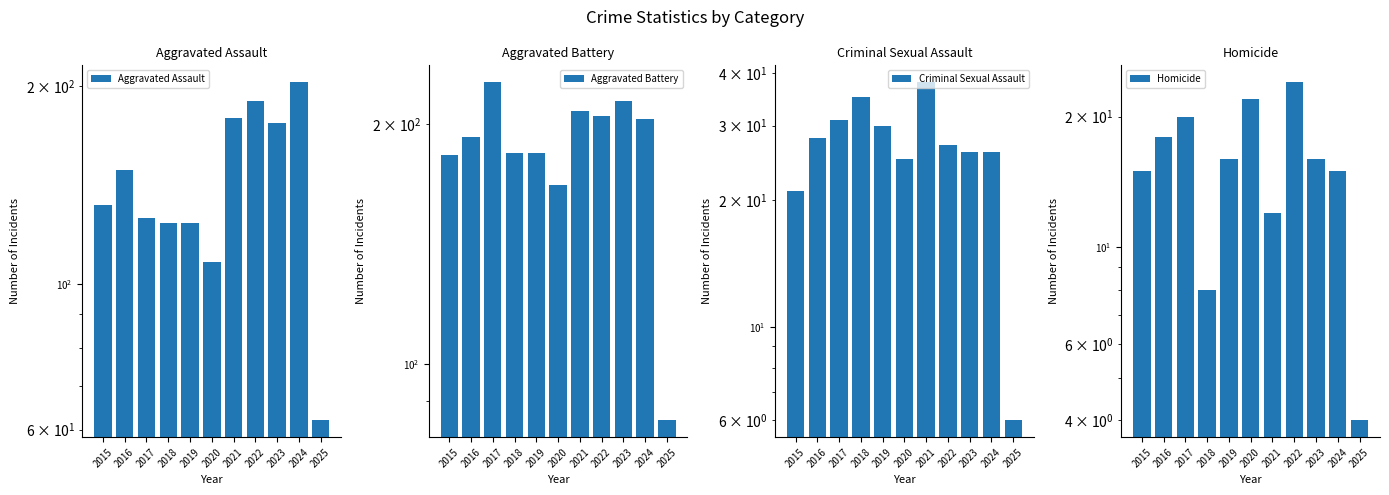

The value of Aggravated Battery at 2023 is 214. True or false?

True